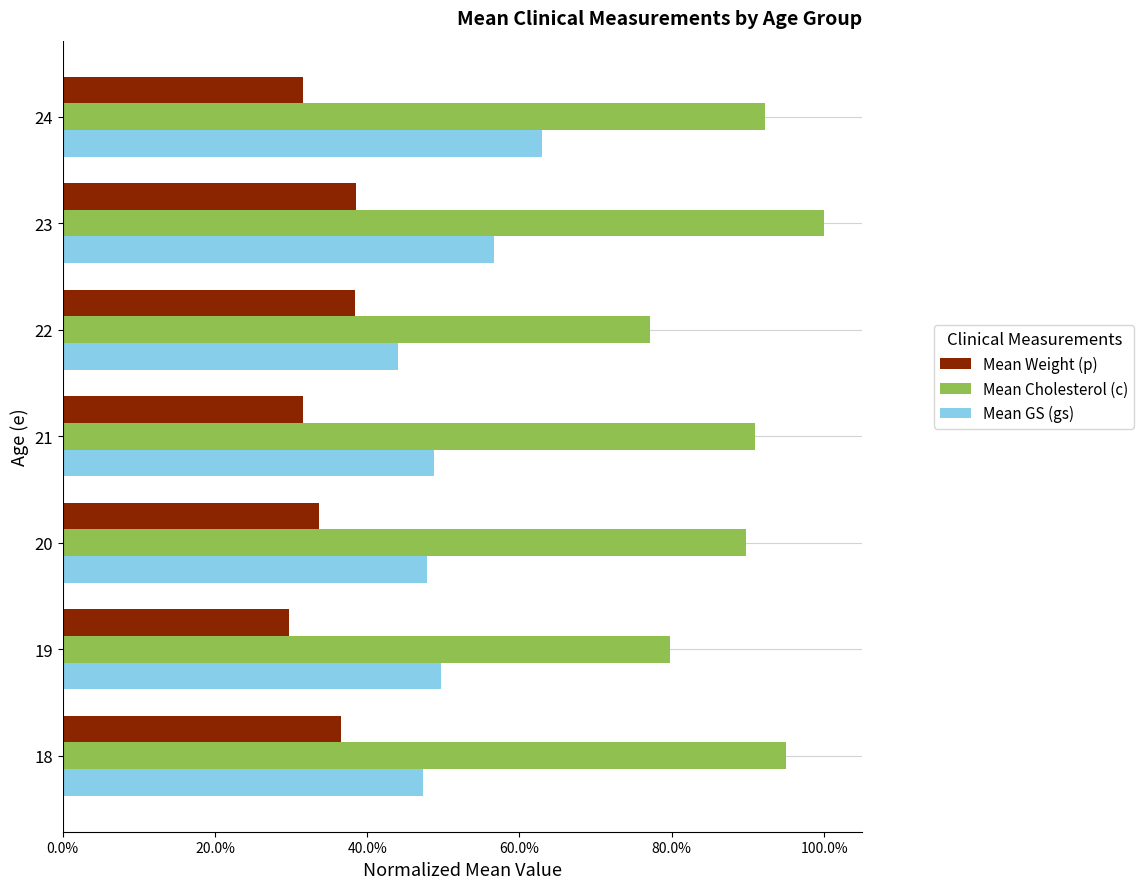

What is the average value of the Mean Cholesterol (c) series?

0.9